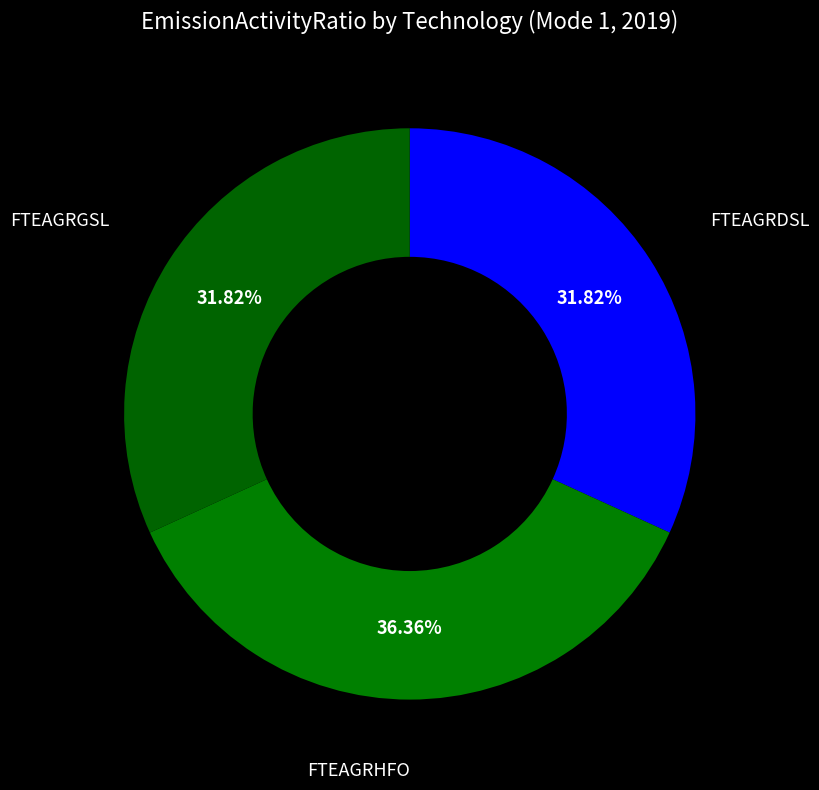

The FTEAGRGSL slice represents 32% of the pie. True or false?

True